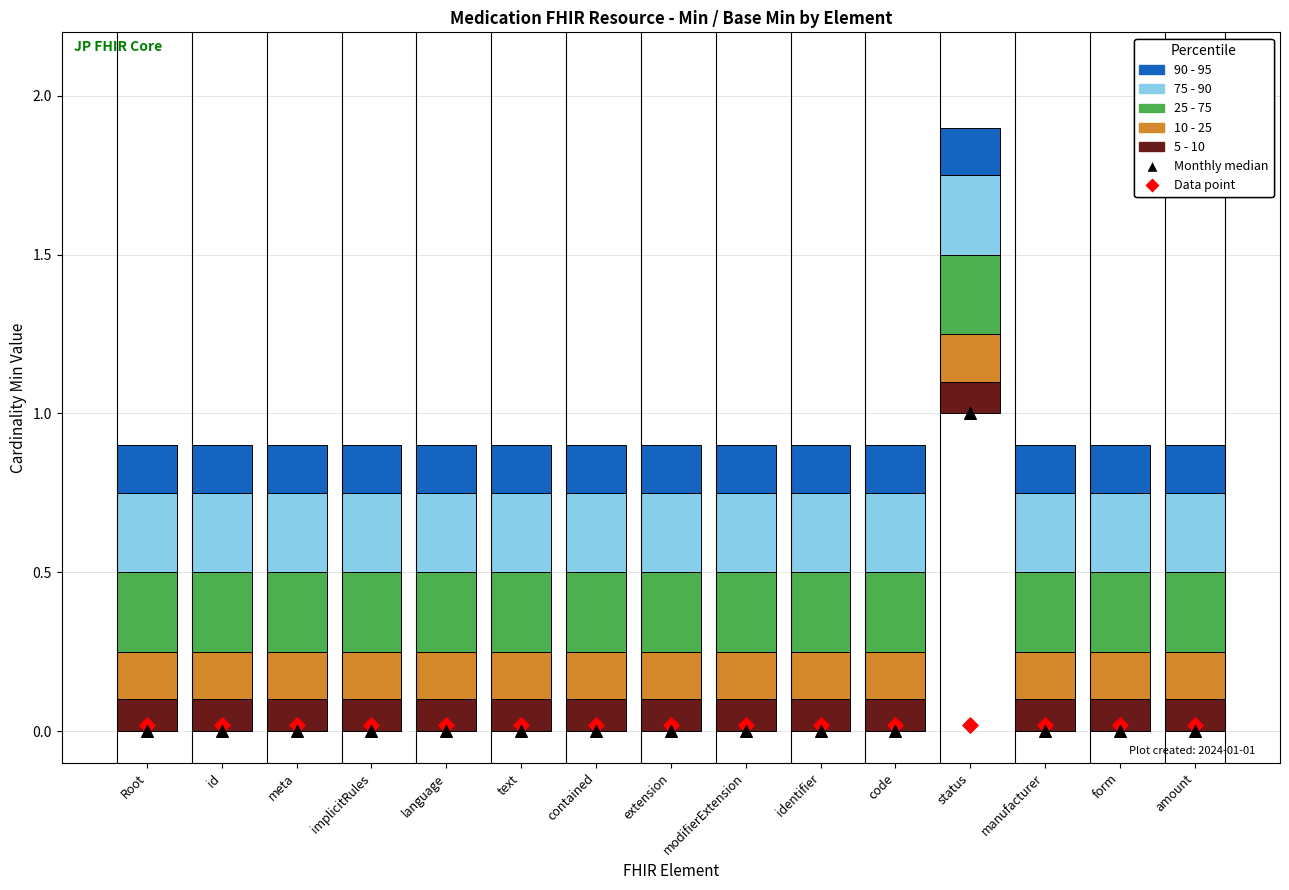

Between code and form, which is larger?

code